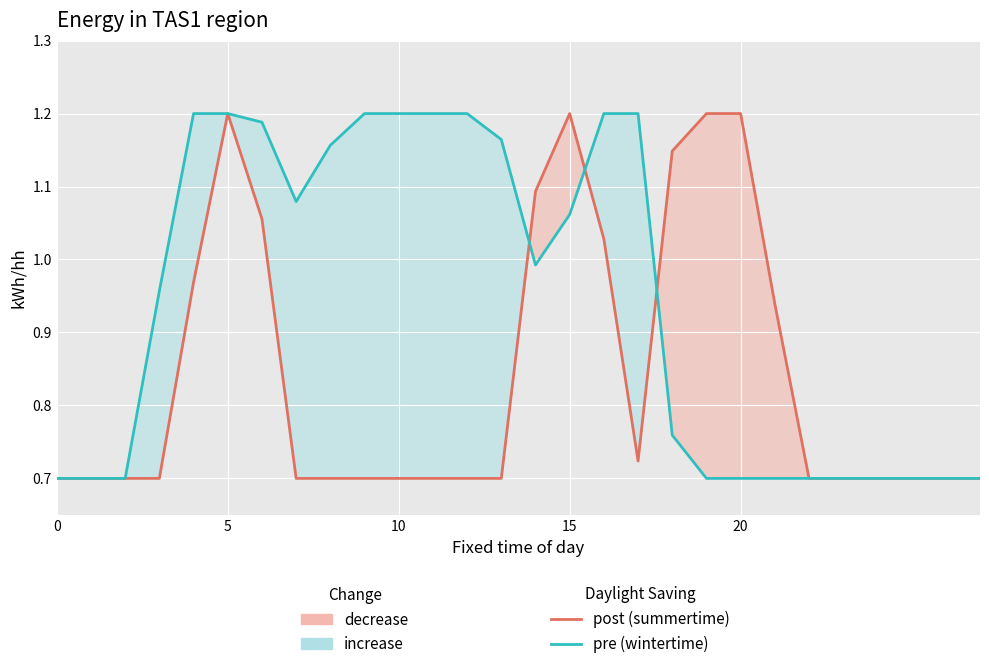

What is the value of the post (summertime) point at the 7th from the left?

1.1